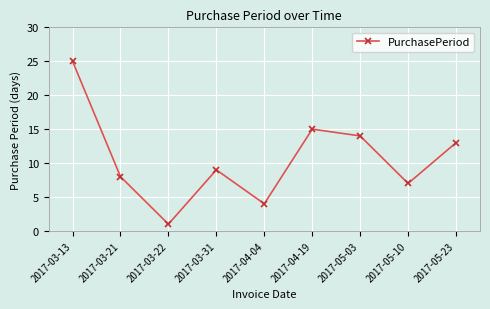

At which label is the value closest to 13?

2017-05-23